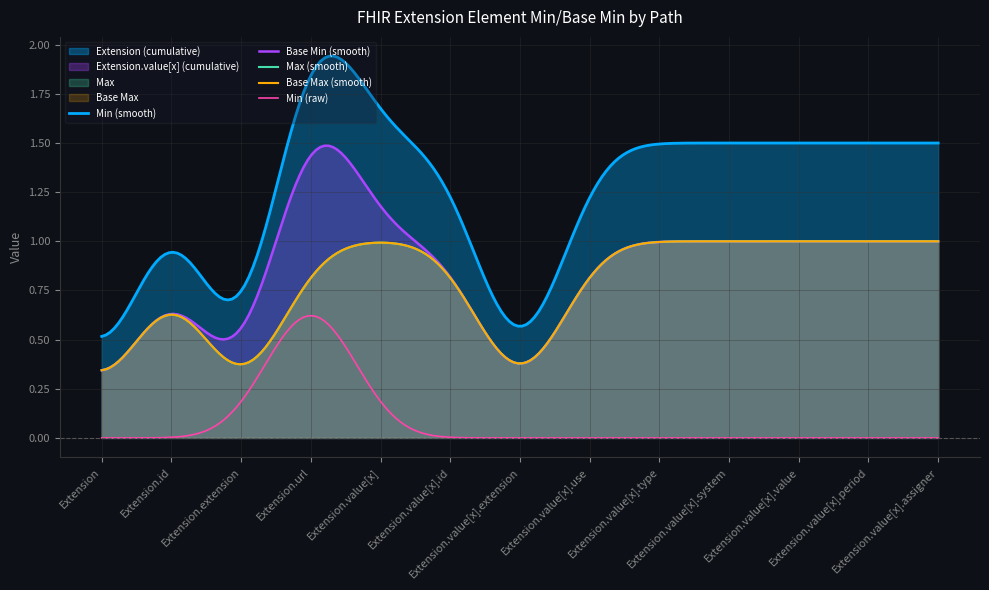

Is the value of Extension.value[x] at Extension.value[x].assigner greater than the value of Extension.url at Extension.value[x].system?

No